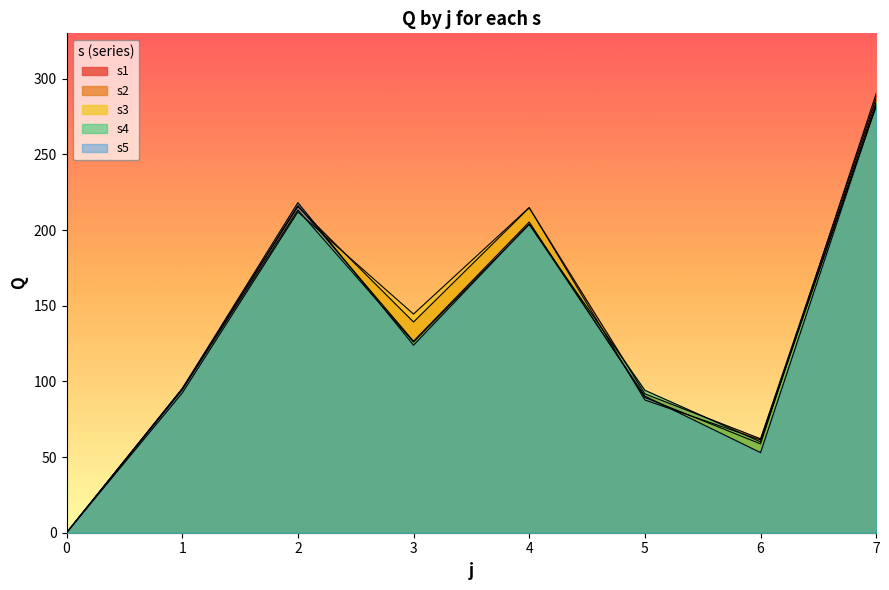

What is the value of the s1 point at the 8th from the left?

290.2